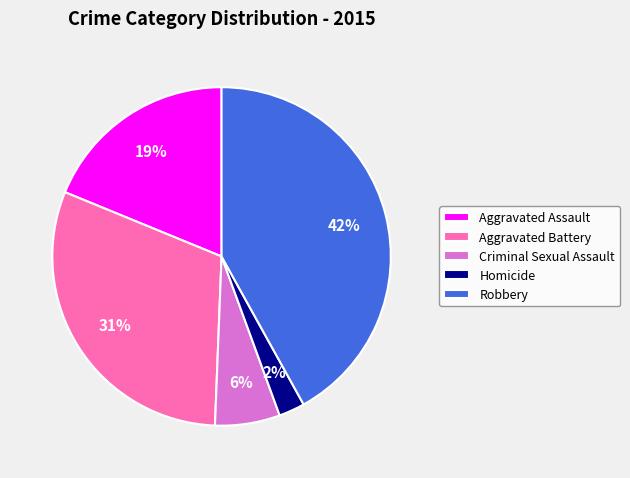

Is there any slice that represents more than half of the pie?

No